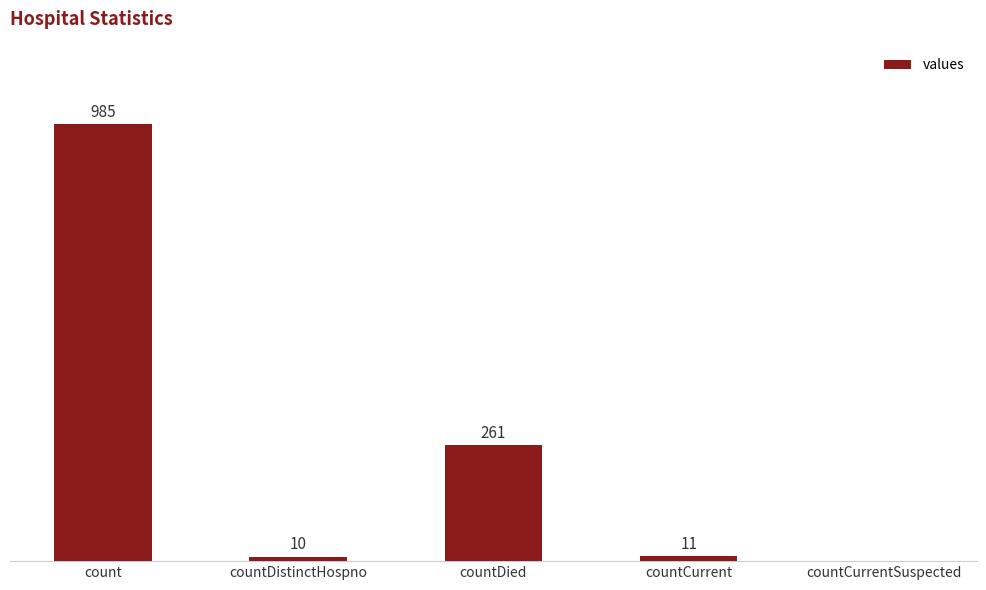

At which category does the chart reach its peak across all series?

count